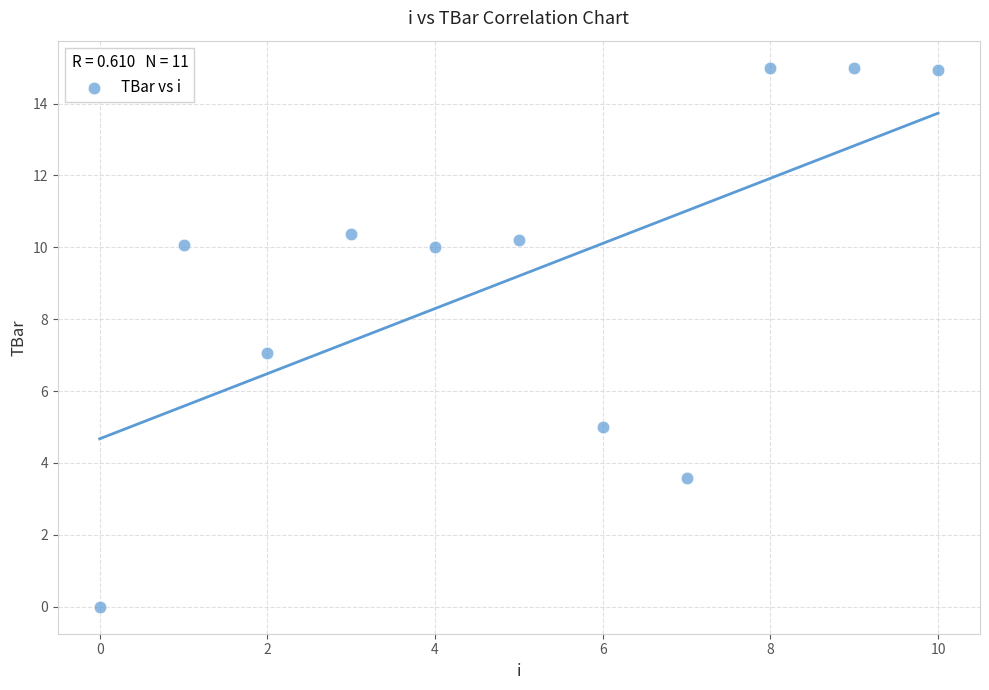

What is the average Y value?

9.2